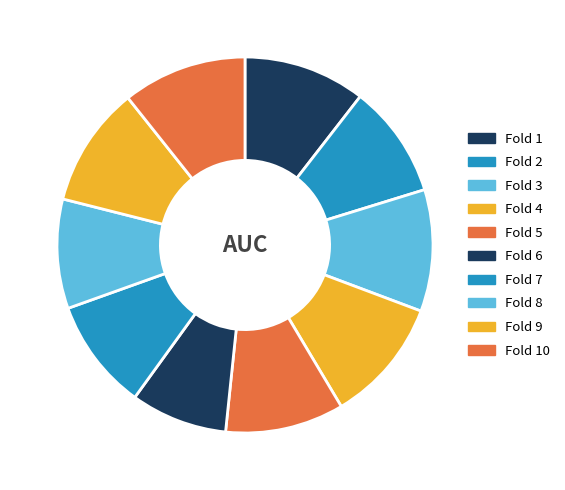

What is the largest slice in the pie chart?

Fold 4